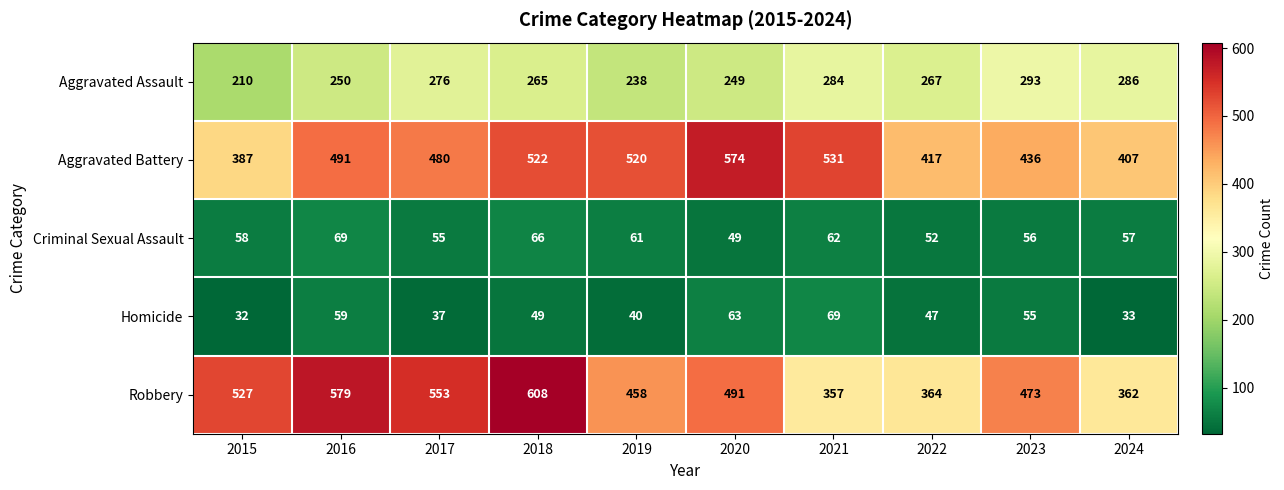

Which series has the largest total across all categories?

Robbery